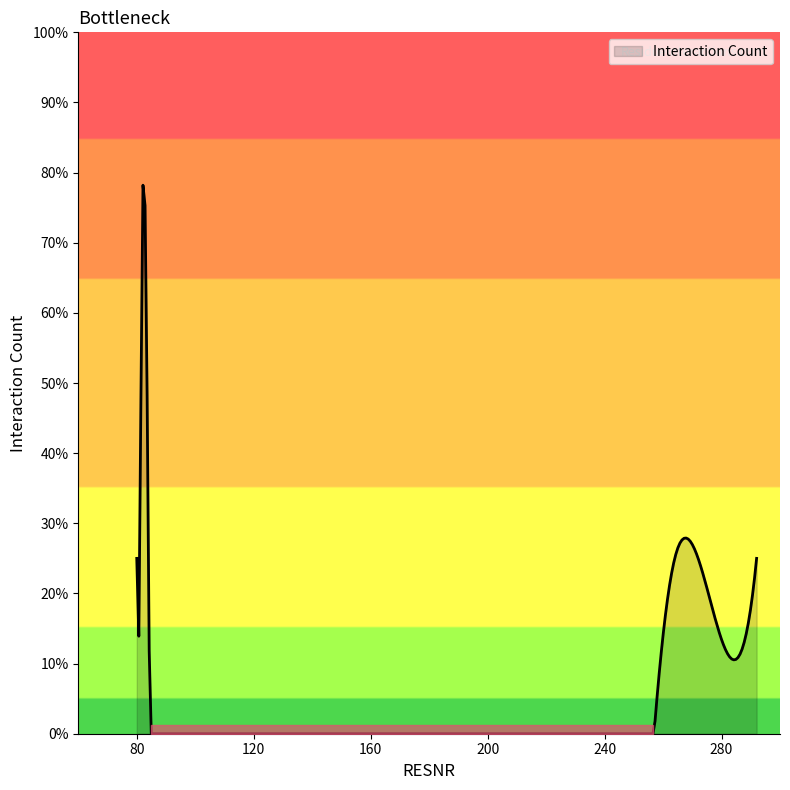

What is the value of the 4th point from the left?

1